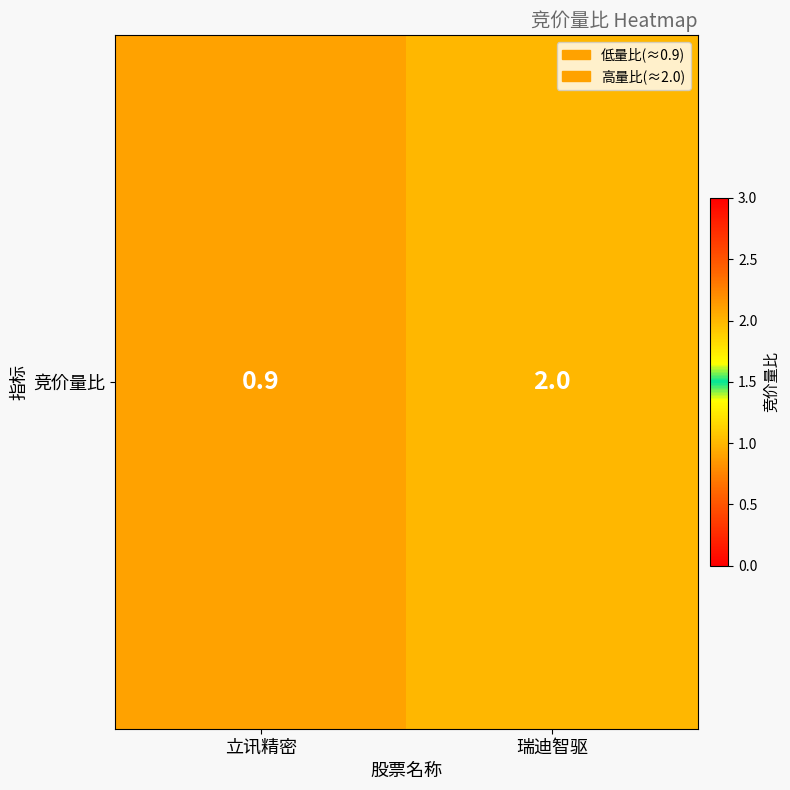

What is the average value?

1.4